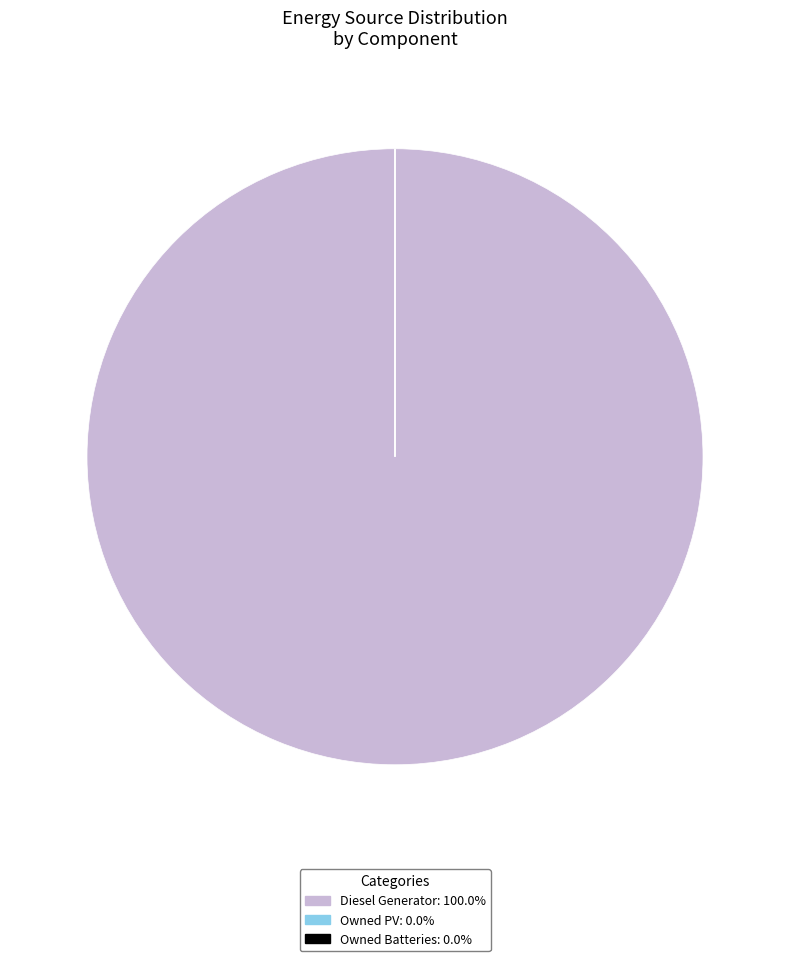

Does Diesel Generator account for over 50% of the chart?

Yes